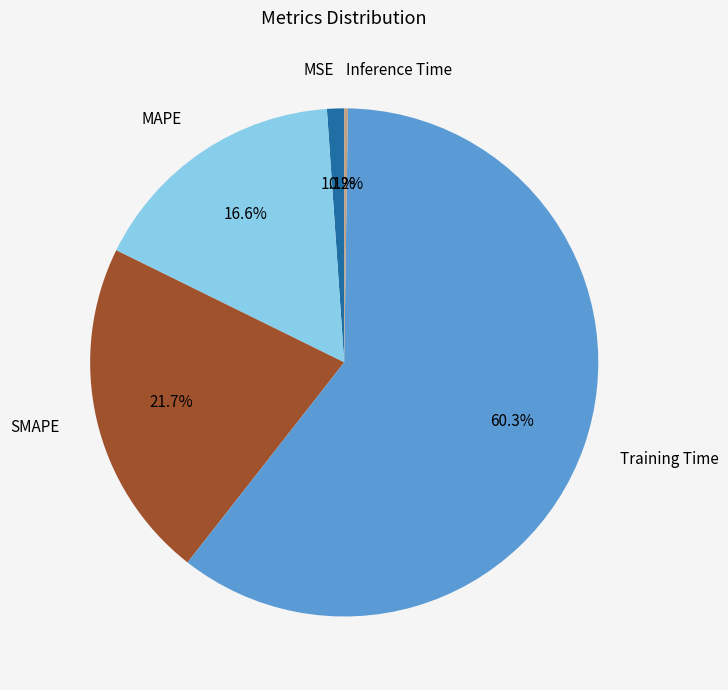

What percentage is the SMAPE slice, to the nearest percent?

22%